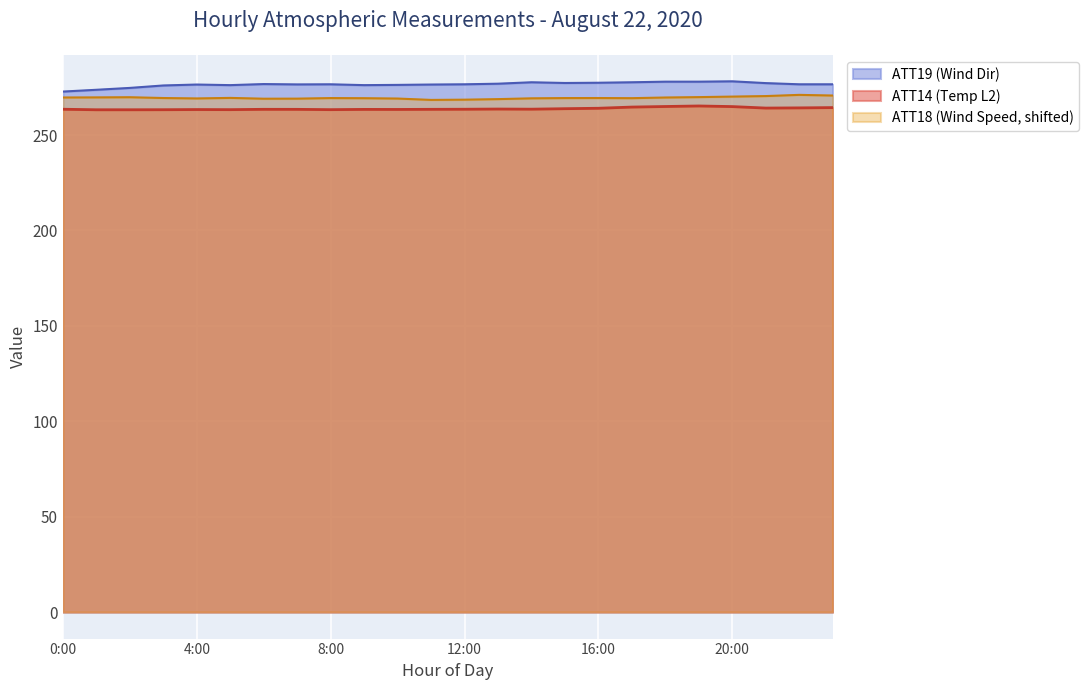

True or false: ATT18 (Wind Speed) has a value of 269.7 at 18.

True